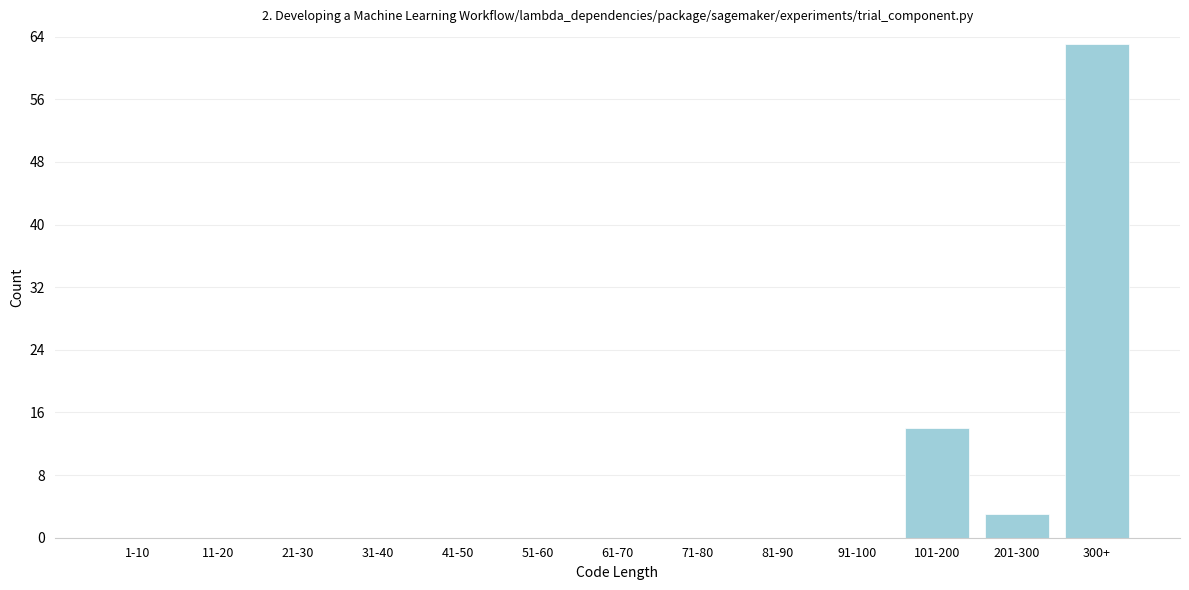

Reading left to right, what are all the values shown in this chart?

1-10=0	11-20=0	21-30=0	31-40=0	41-50=0	51-60=0	61-70=0	71-80=0	81-90=0	91-100=0	101-200=14	201-300=3	300+=63